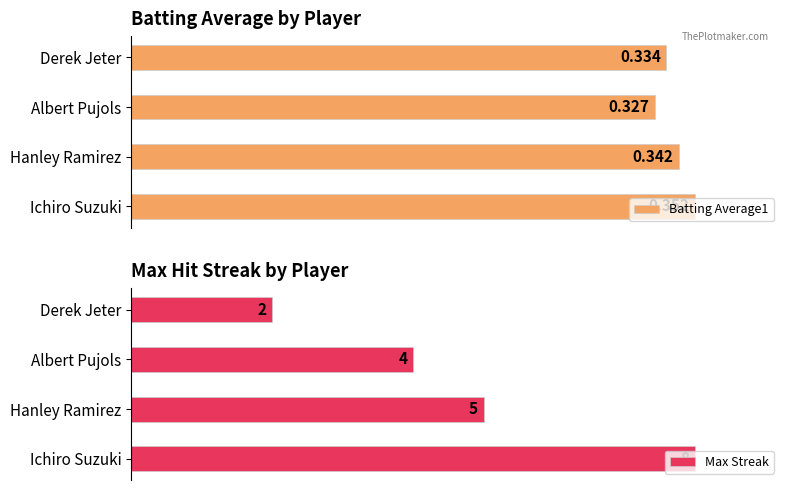

The Max Streak series shows 5.0 at Hanley Ramirez. True or false?

True